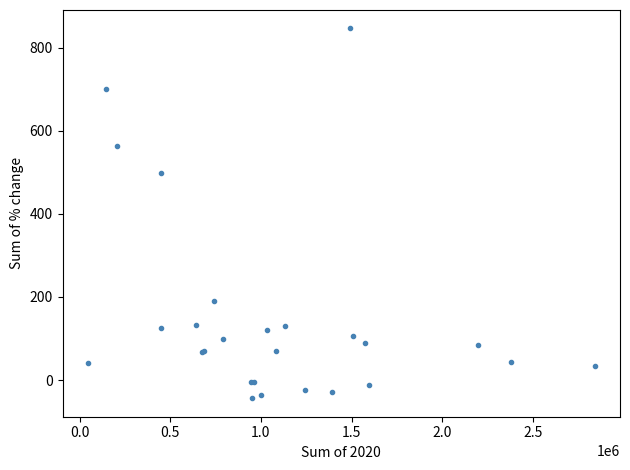

What Y value in the scatter plot is closest to 401?

498.1